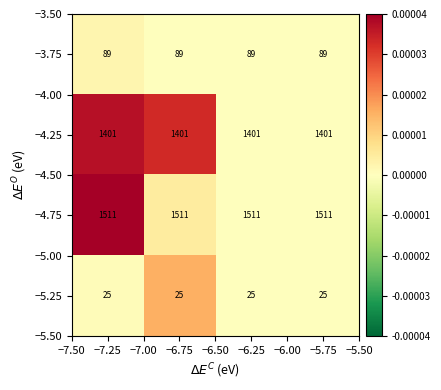

What is the minimum value for −4.75?

1511